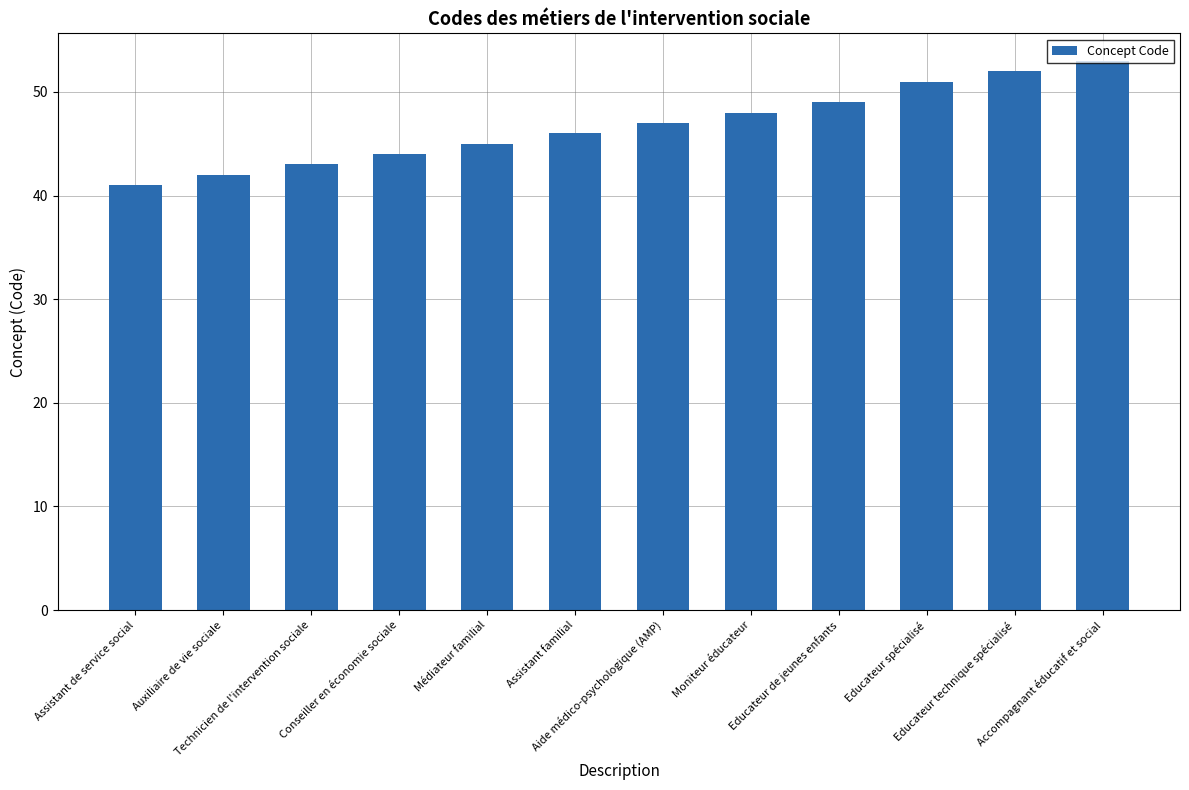

What is the ratio of the value at Technicien de l'intervention sociale to the value at Médiateur familial?

1.0